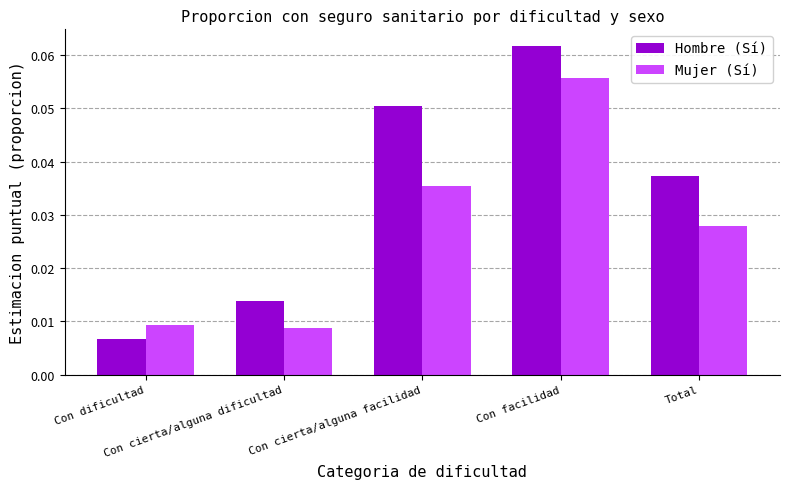

At Con cierta/alguna dificultad, list the series in order from smallest to largest.

Mujer (Sí), Hombre (Sí)